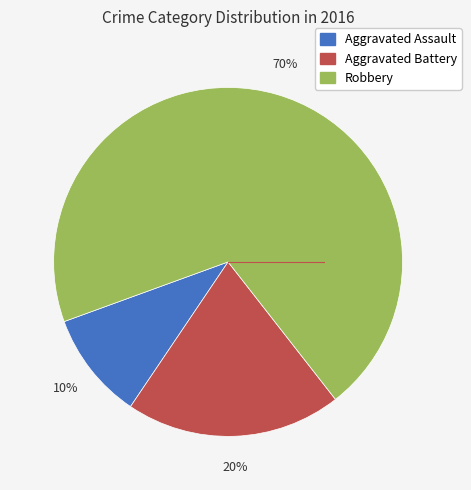

The Aggravated Battery slice represents 20% of the pie. True or false?

True